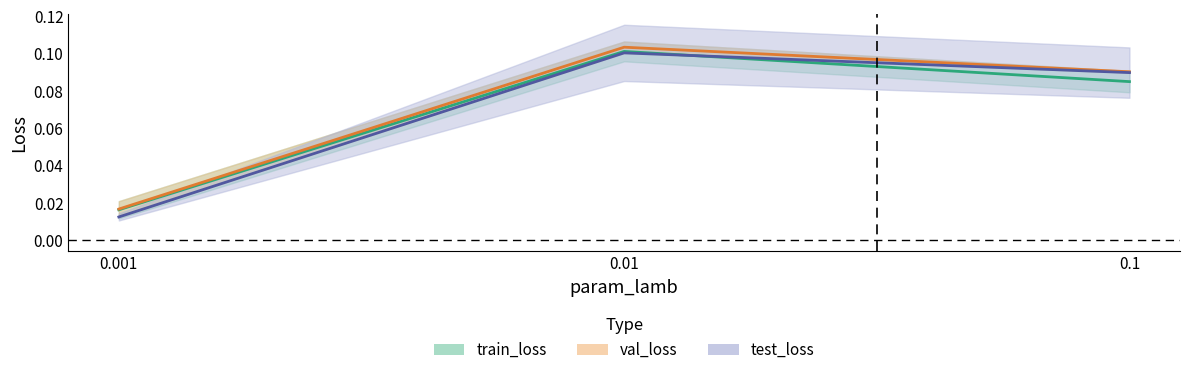

Count the number of categories in the chart.

3